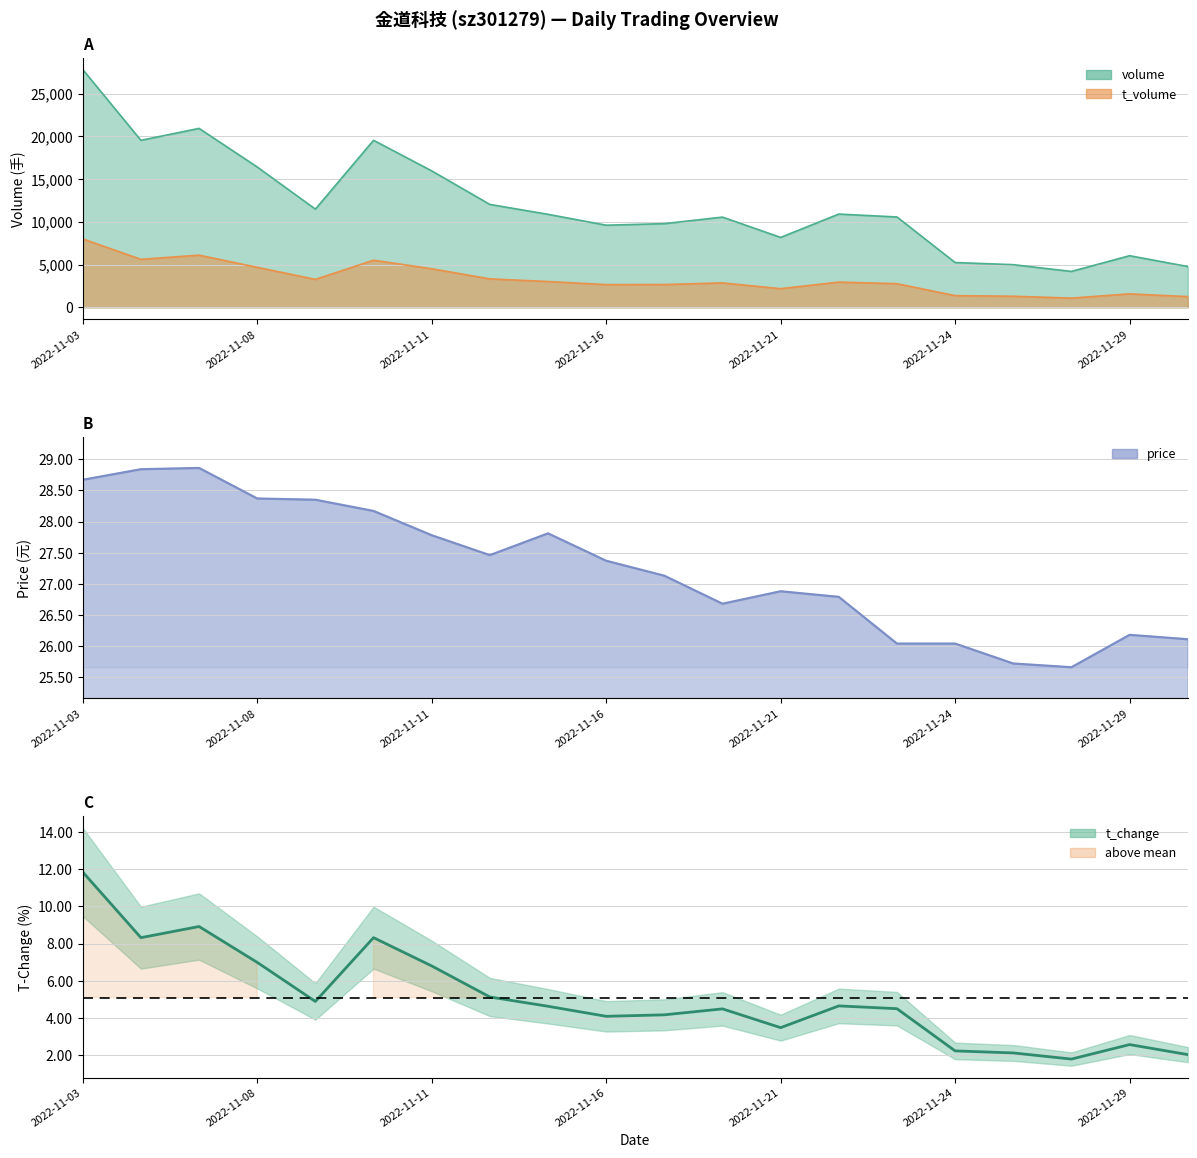

What is the value of the 1st point from the left?

11.8